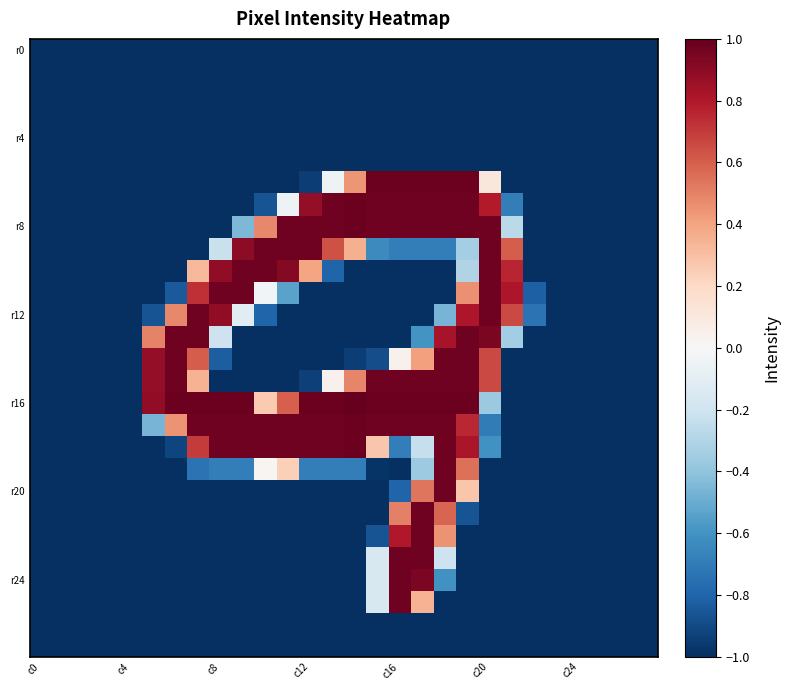

At which category does the chart reach its minimum across all series?

c0